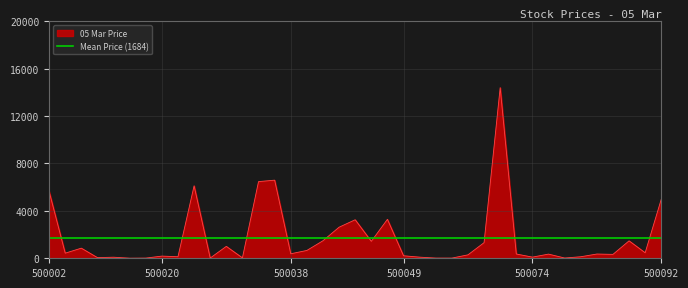

What is the smallest value displayed?

8.3